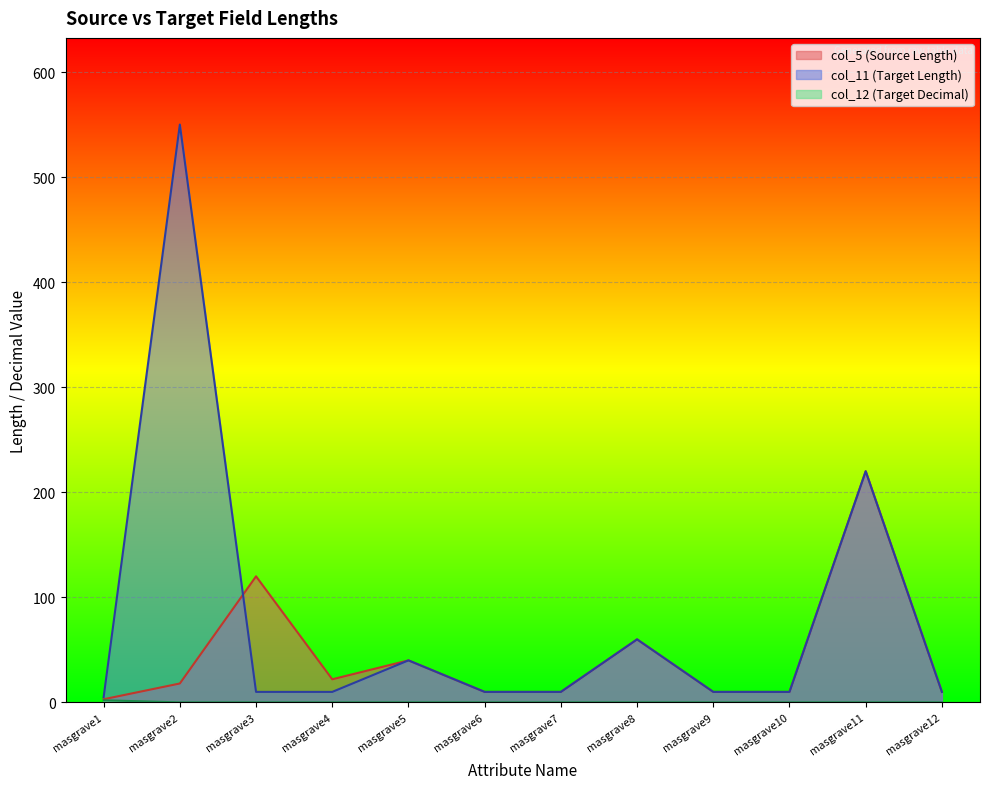

Rank the categories by col_12 (Target Decimal) value from highest to lowest.

masgrave1, masgrave2, masgrave3, masgrave4, masgrave5, masgrave6, masgrave7, masgrave8, masgrave9, masgrave10, masgrave11, masgrave12